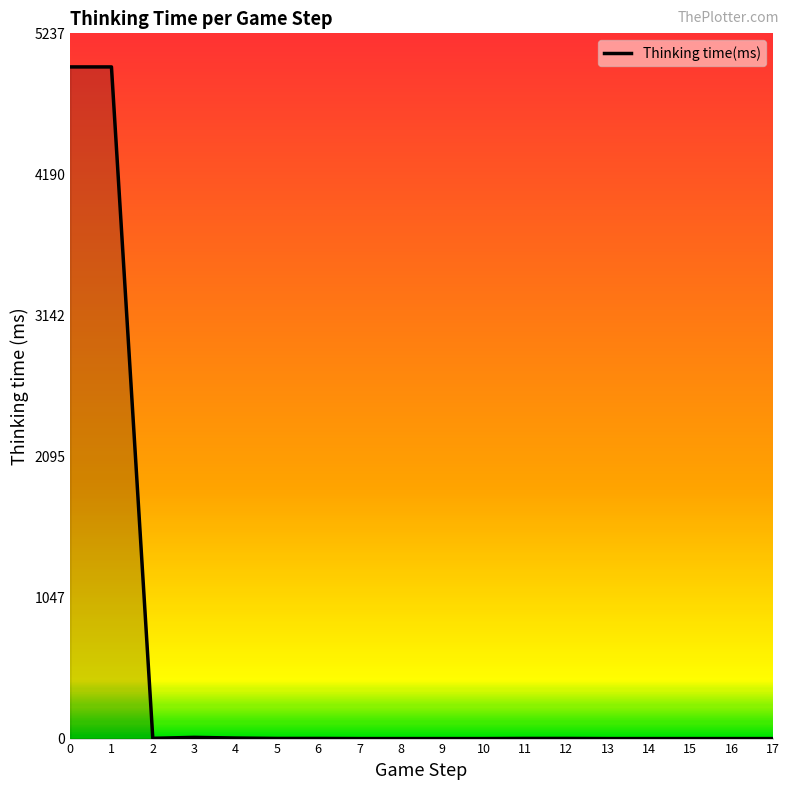

What is the sum of all values?

9995